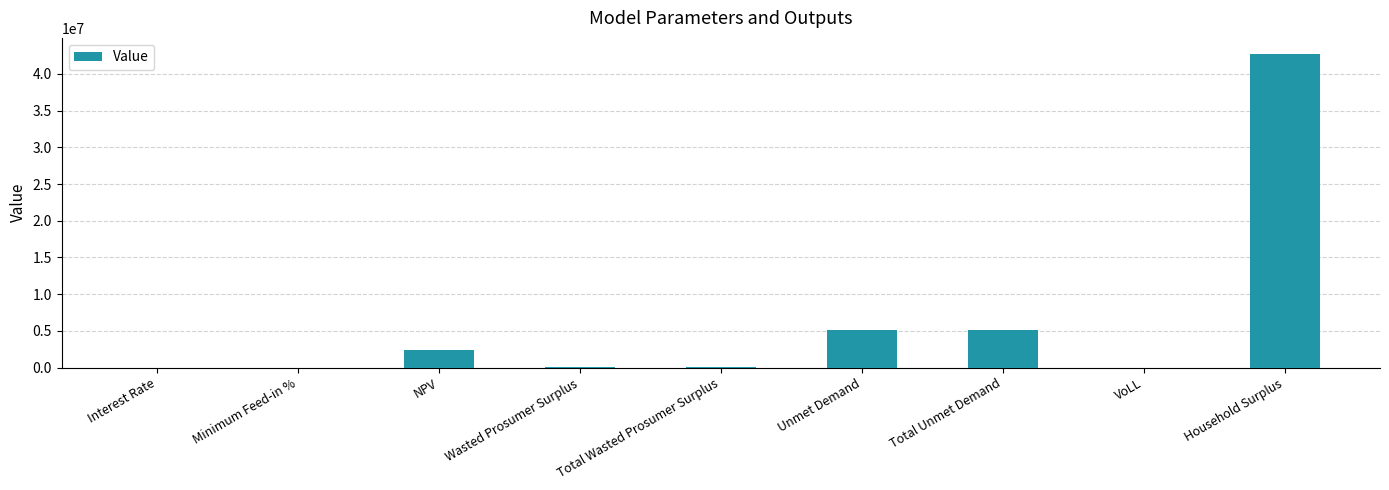

Count the number of values greater than 10668.

6